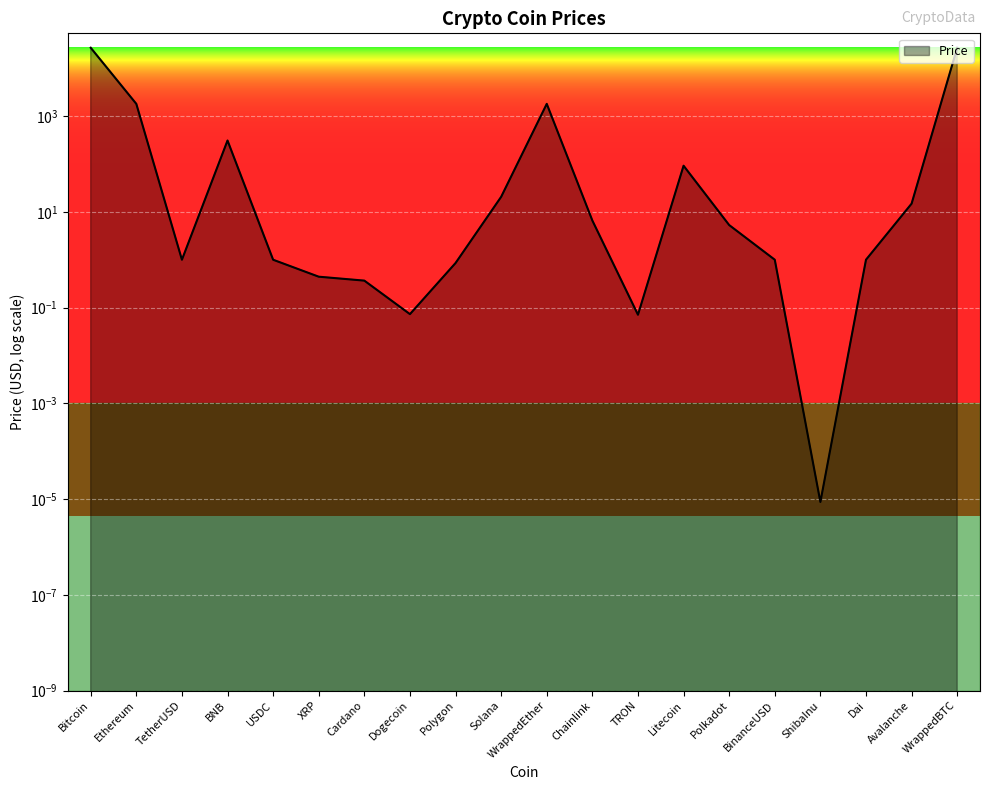

What is the sum of all values?

57790.6